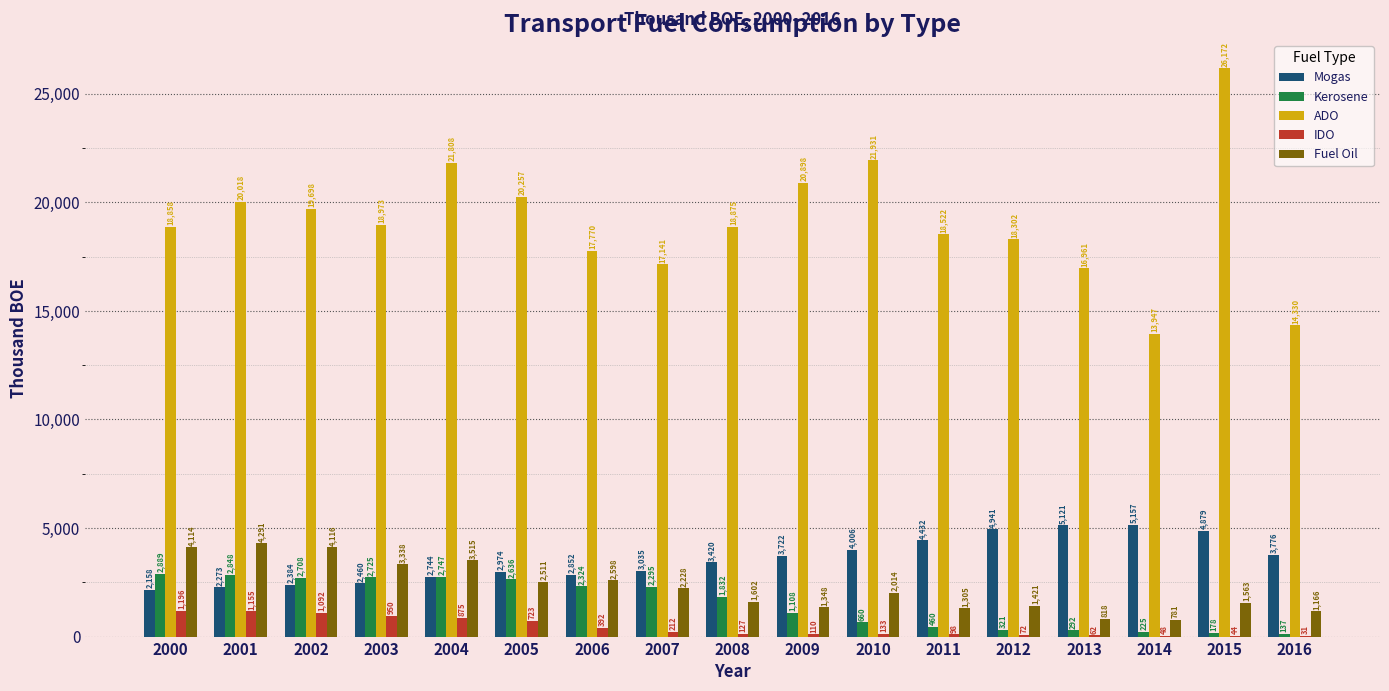

Is the value of Mogas at 2010 greater than the value of ADO at 2003?

No